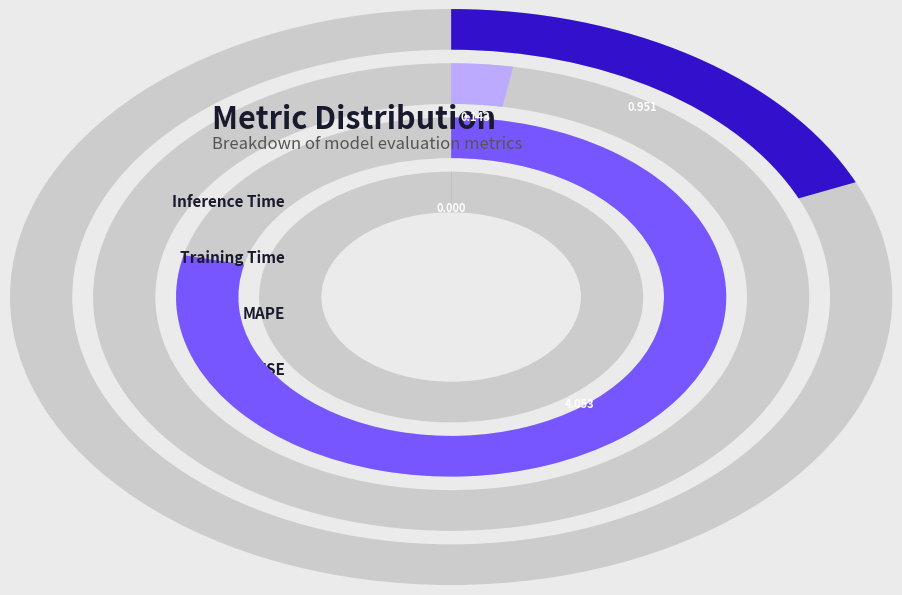

What is the change in value from Training Time to Inference Time?

+0.8